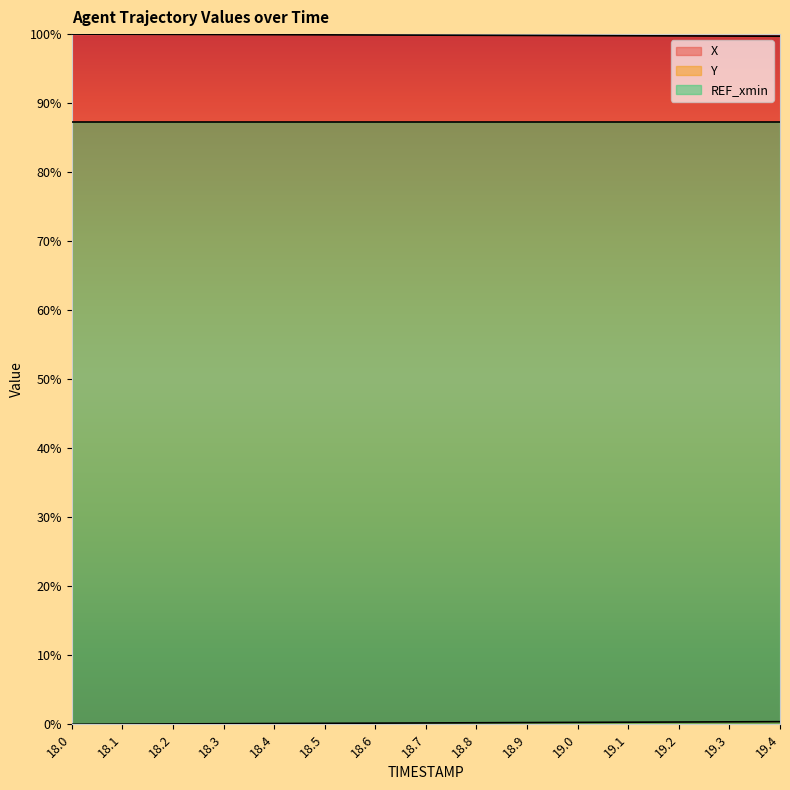

What is the spread (max minus min) of values at 19.2?

99.4